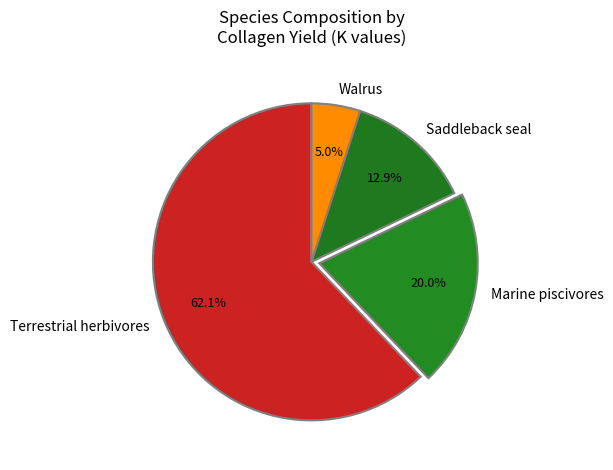

Does any single category account for the majority?

Yes